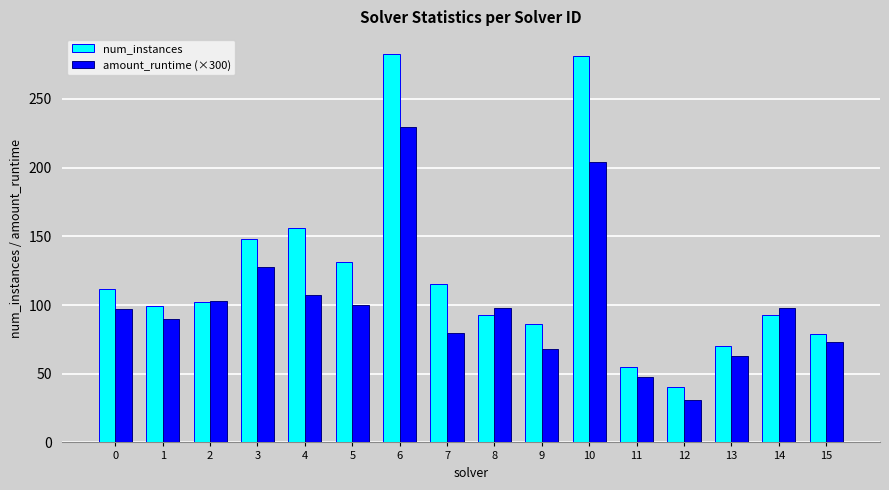

At which category is the sum across all series the highest?

6